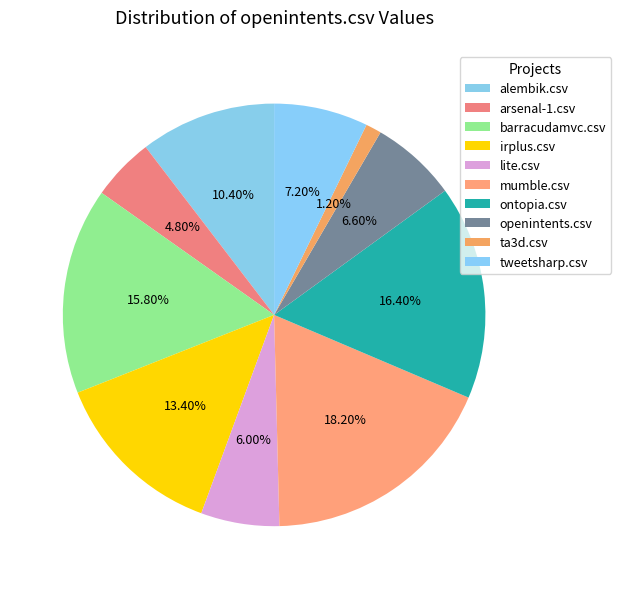

Is irplus.csv the majority of the pie?

No